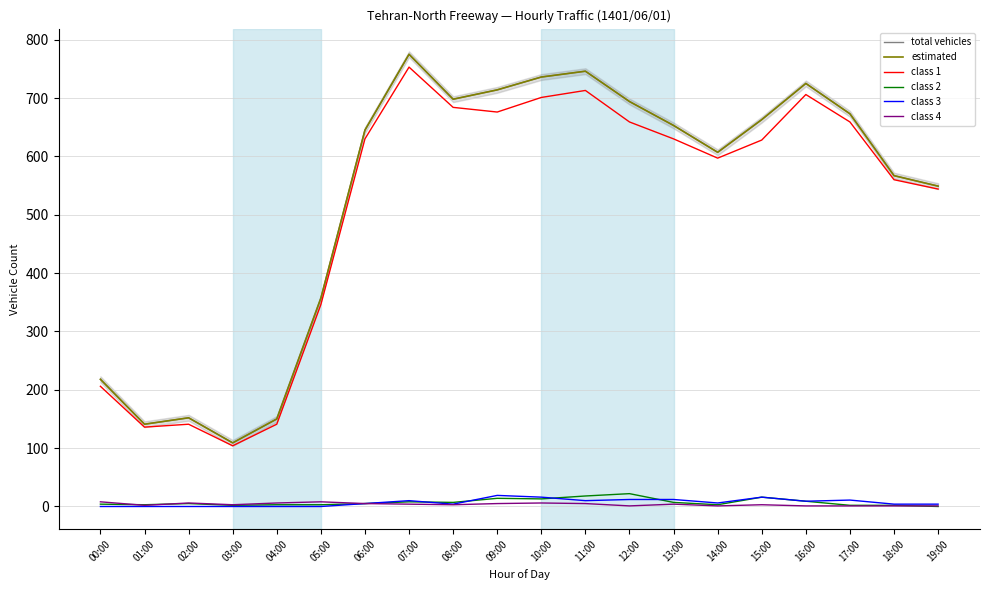

What is the label of the 11th point from the right?

09:00